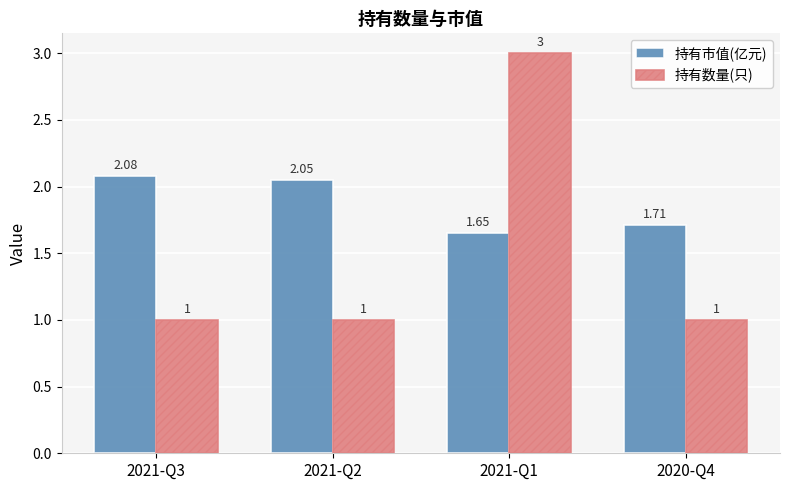

How many data points in 持有数量(只) are above 1?

1